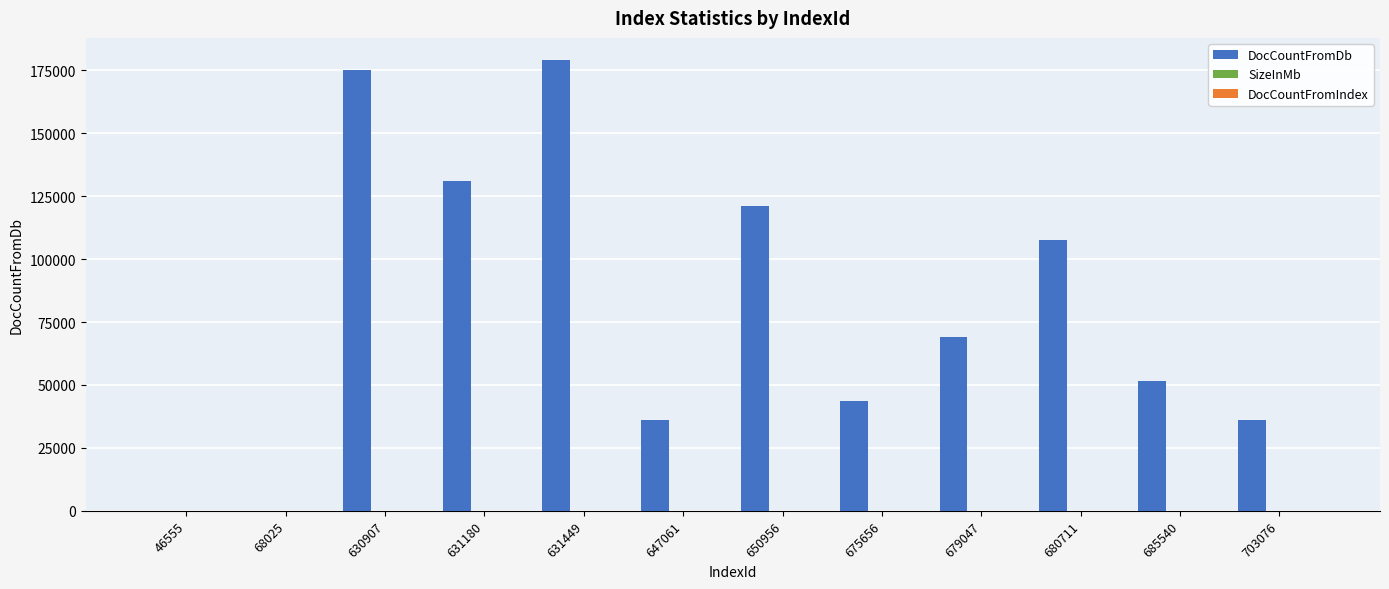

What is the greatest value displayed?

178953.0